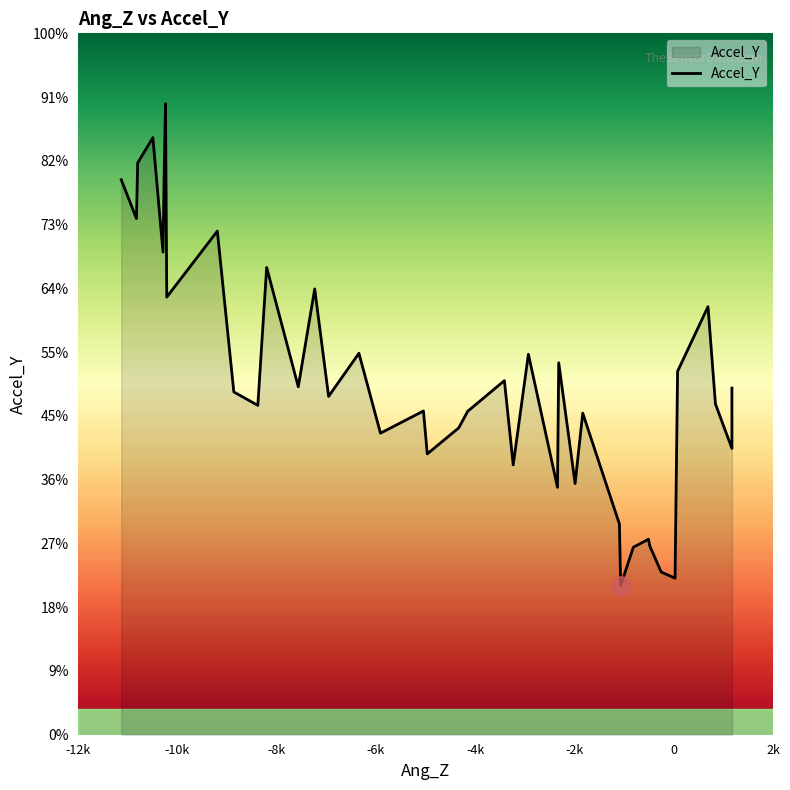

Reading left to right, extract all data points from this chart.

8704	8095	8968	9364	7568	8884	9896	6864	7898	5376	5165	7328	5457	6991	5306	5983	4729	5077	4404	4813	5073	5553	4233	5967	3880	5833	3940	5043	3304	2339	2940	3066	2964	2552	2455	5699	6713	5187	4490	5436